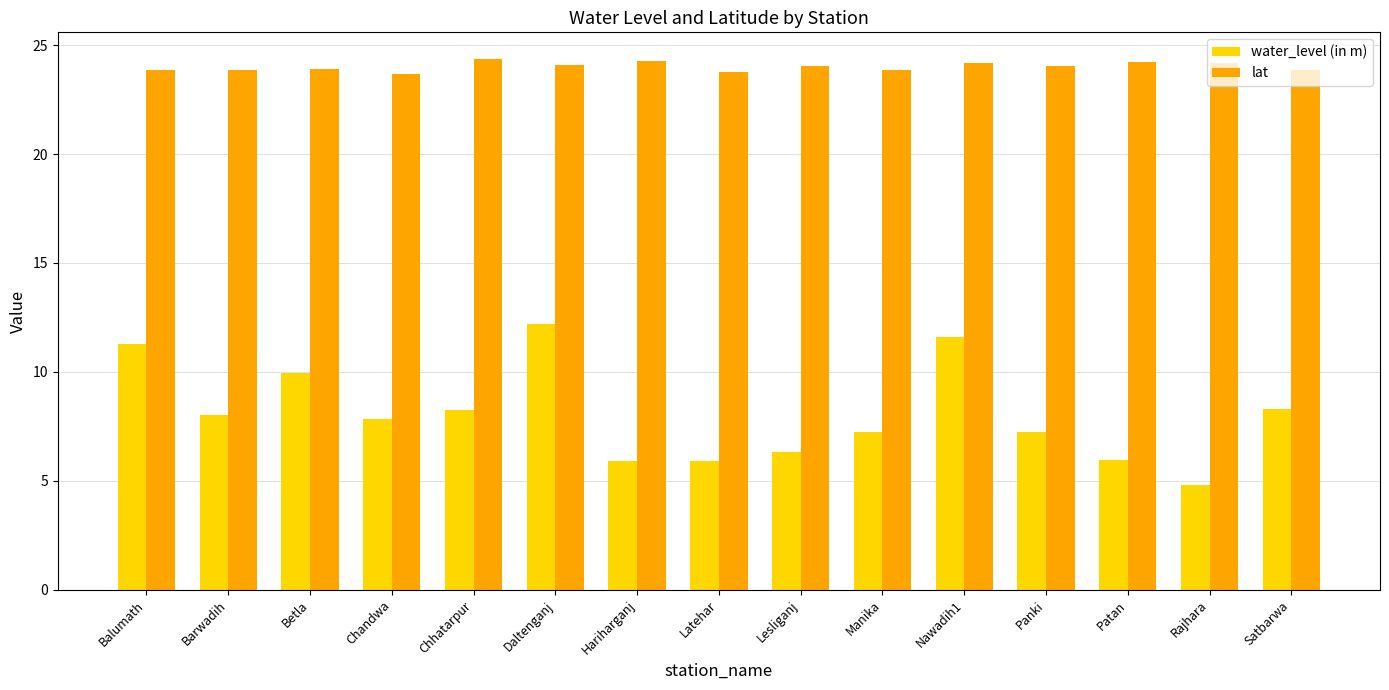

What is the minimum value for water_level (in m)?

4.8